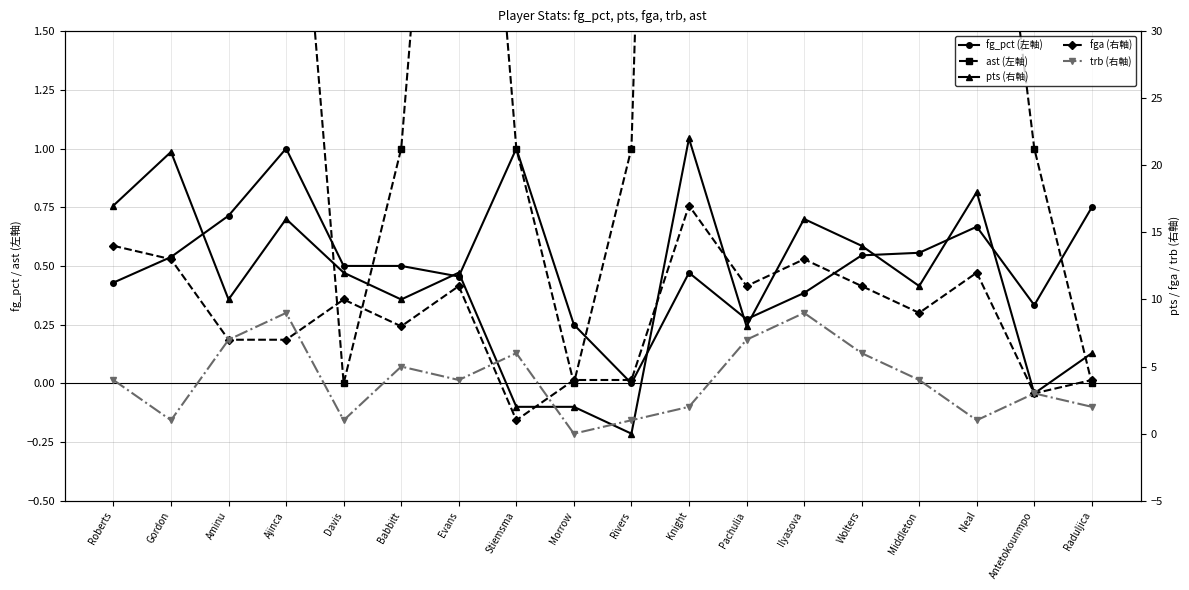

Reading left to right, list all the values displayed in this chart.

fg_pct (左軸): 0.4	0.5	0.7	1.0	0.5	0.5	0.5	1.0	0.2	0.0	0.5	0.3	0.4	0.5	0.6	0.7	0.3	0.8
ast (左軸): 5.0	6.0	2.0	3.0	0.0	1.0	4.0	1.0	0.0	1.0	9.0	2.0	2.0	7.0	4.0	3.0	1.0	0.0
pts (右軸): 17.0	21.0	10.0	16.0	12.0	10.0	12.0	2.0	2.0	0.0	22.0	8.0	16.0	14.0	11.0	18.0	3.0	6.0
fga (右軸): 14.0	13.0	7.0	7.0	10.0	8.0	11.0	1.0	4.0	4.0	17.0	11.0	13.0	11.0	9.0	12.0	3.0	4.0
trb (右軸): 4.0	1.0	7.0	9.0	1.0	5.0	4.0	6.0	0.0	1.0	2.0	7.0	9.0	6.0	4.0	1.0	3.0	2.0